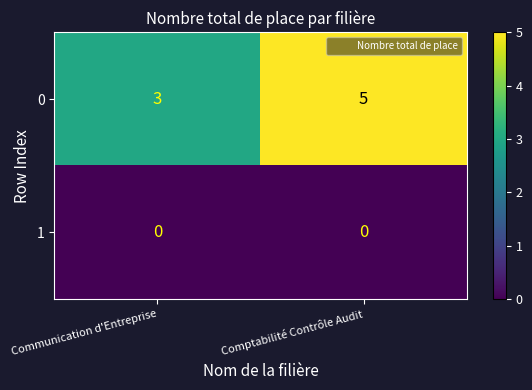

The 0 series shows 1 at Communication d'Entreprise. True or false?

False